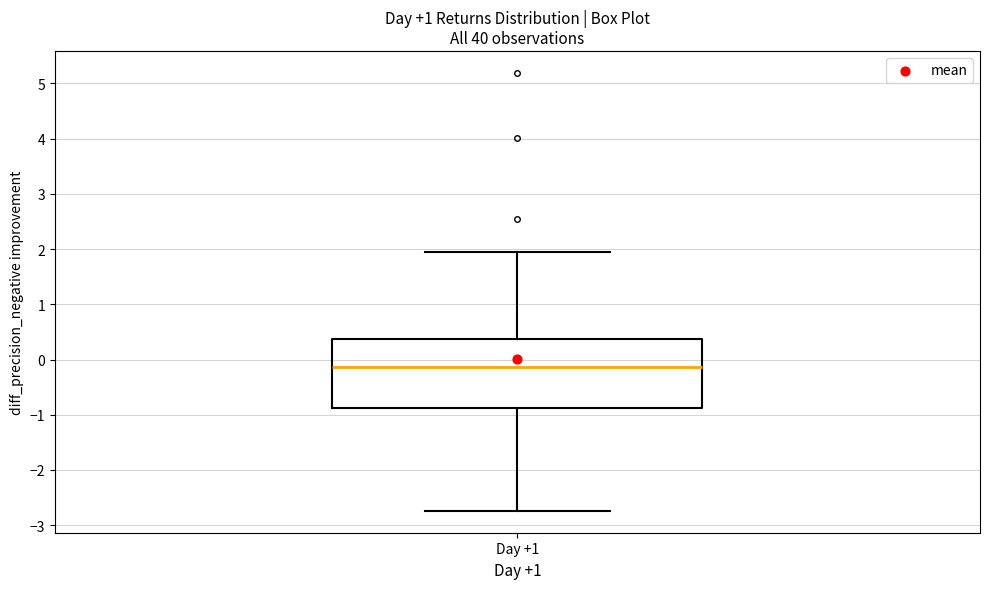

Transcribe this box plot: give where the median line is, the range the box spans, and where the two whiskers end, as read against the y-axis. The values are not printed on the chart, so give them approximately, as read against the axis.

median -0.1, box -0.9 to 0.4, whiskers -2.7 to 1.9